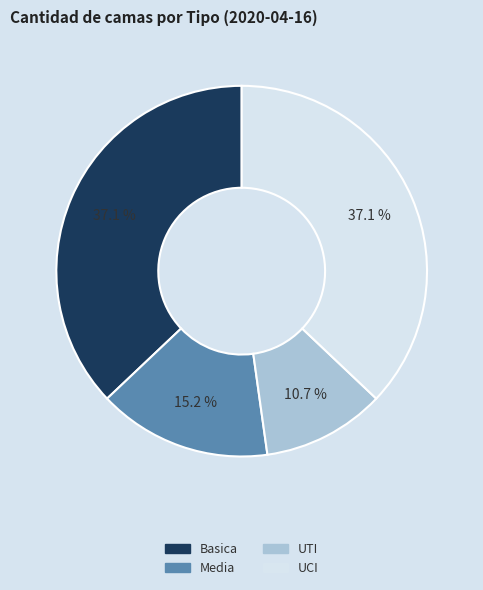

Do UTI and Basica together represent more than half of the pie?

No